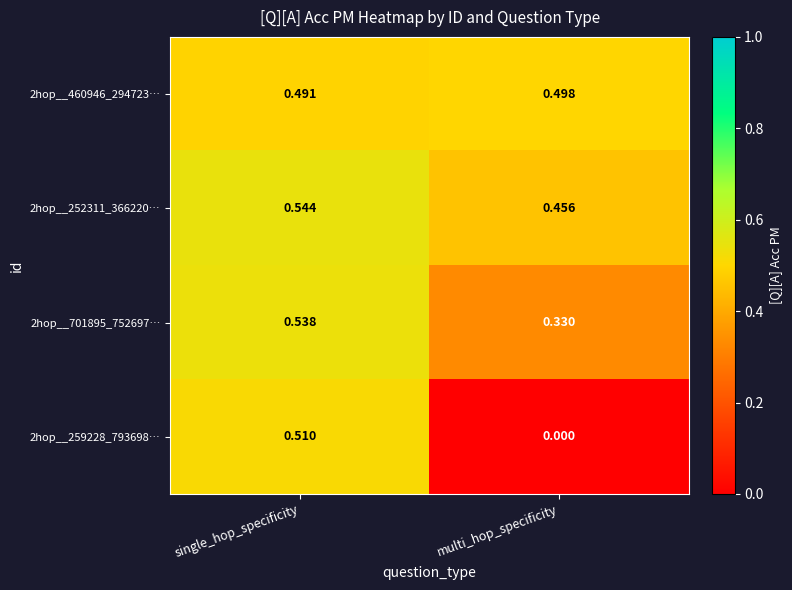

Rank the categories by 2hop__259228_793698… value from highest to lowest.

single_hop_specificity, multi_hop_specificity